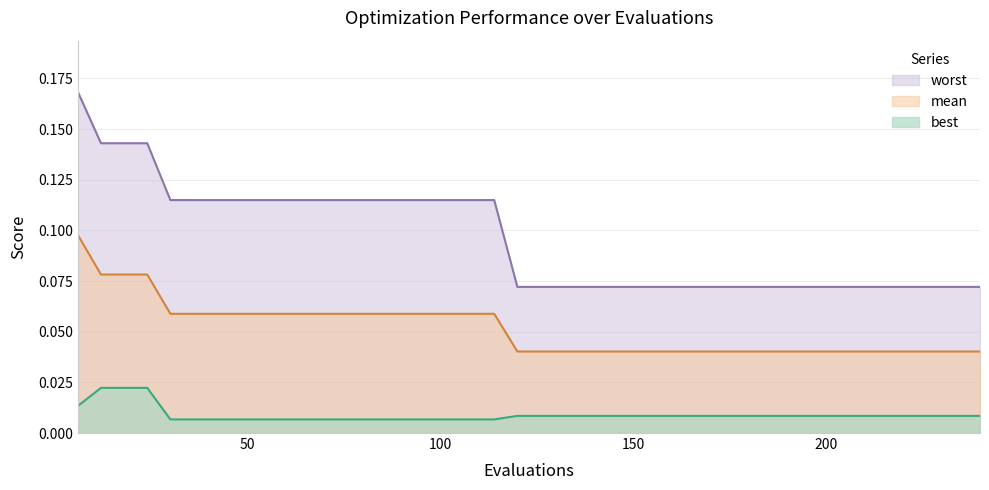

At 138, list the series in order from largest to smallest.

worst, mean, best